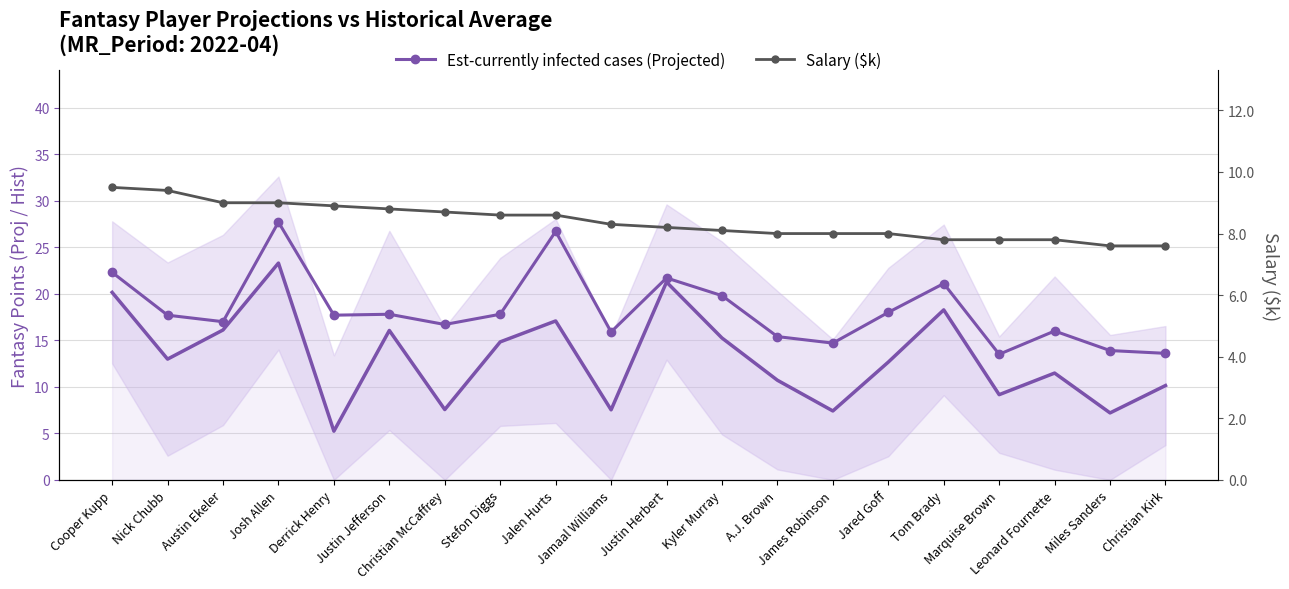

What value does the Est-currently infected cases (Projected) series have at Jalen Hurts?

26.7